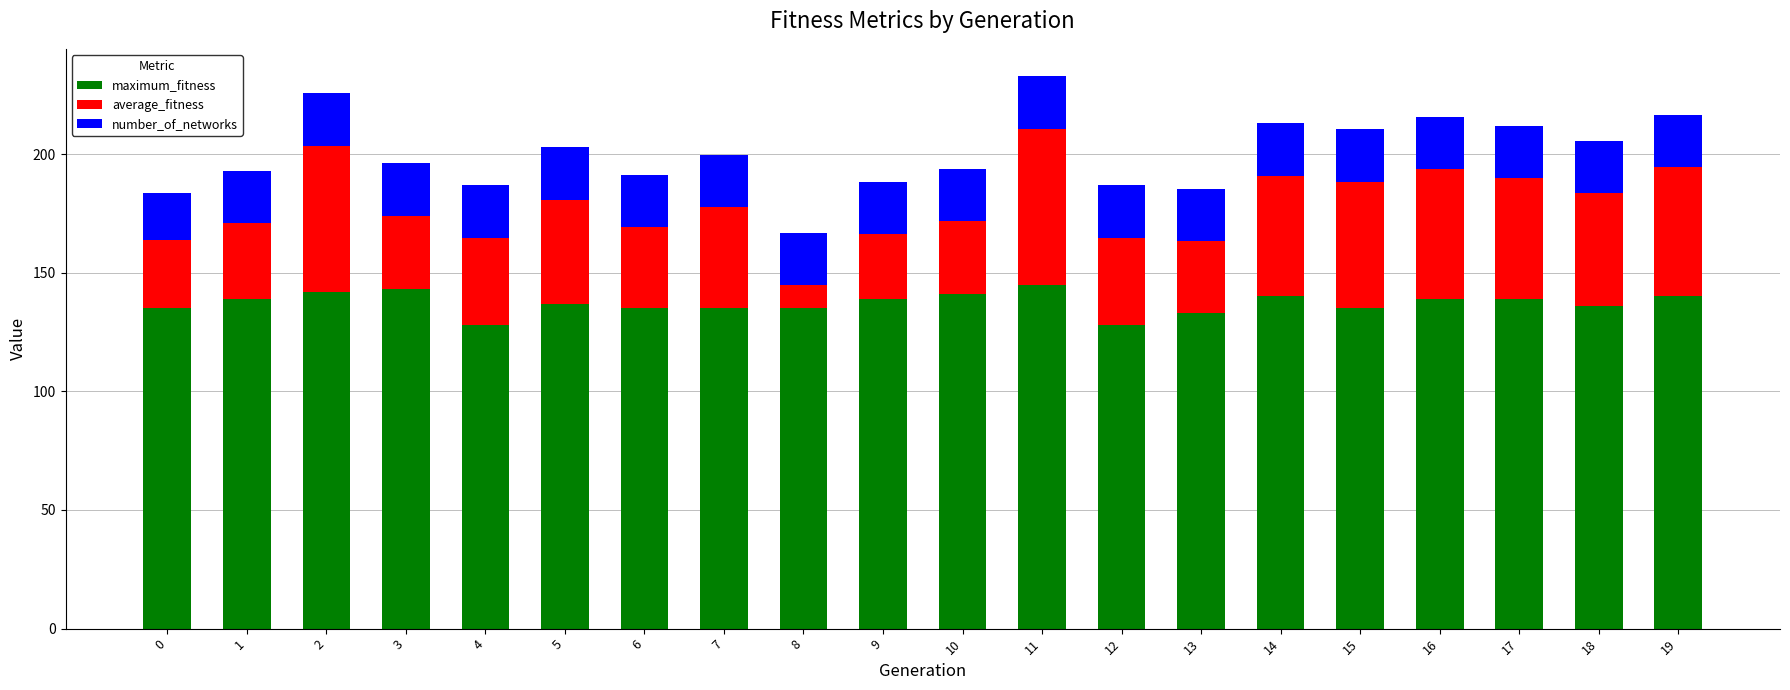

The maximum_fitness series shows 135.0 at 0. True or false?

True